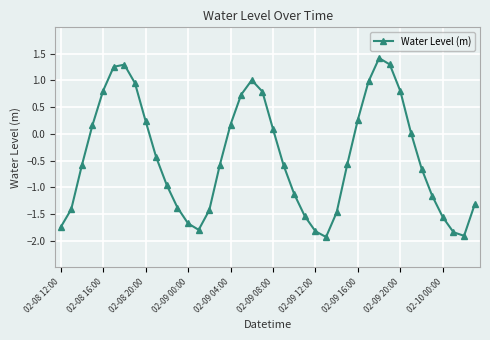

What is the minimum value shown in the chart?

-1.9